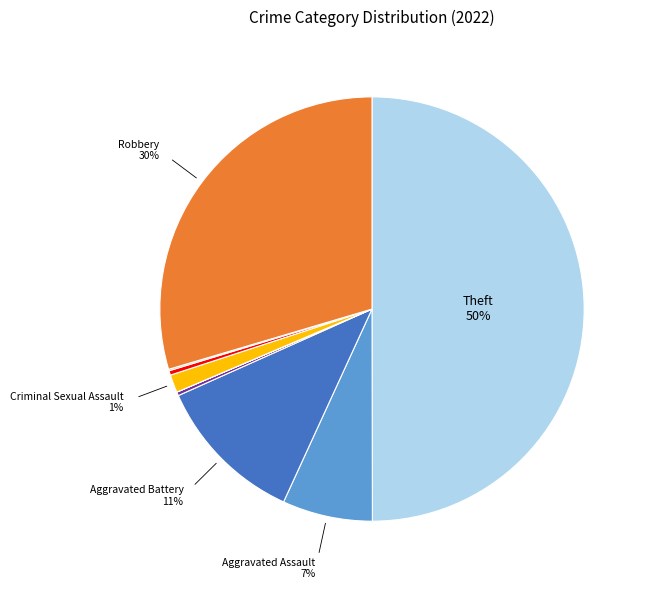

To the nearest percent, what is the average slice percentage?

11%